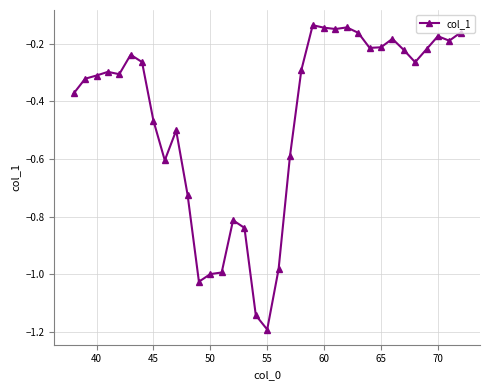

True or false: there are more than 2 points higher than both neighbors.

True